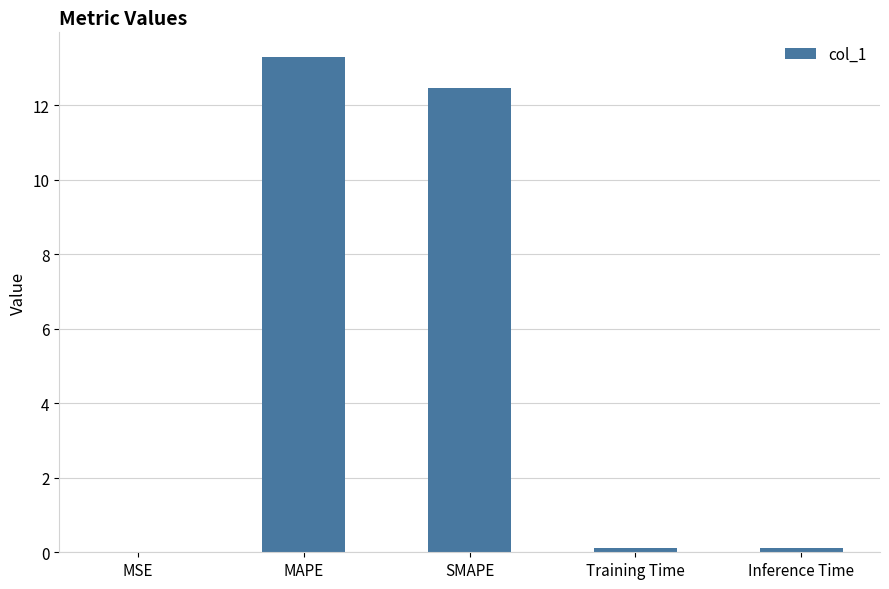

What is the change in value from MAPE to SMAPE?

-0.8